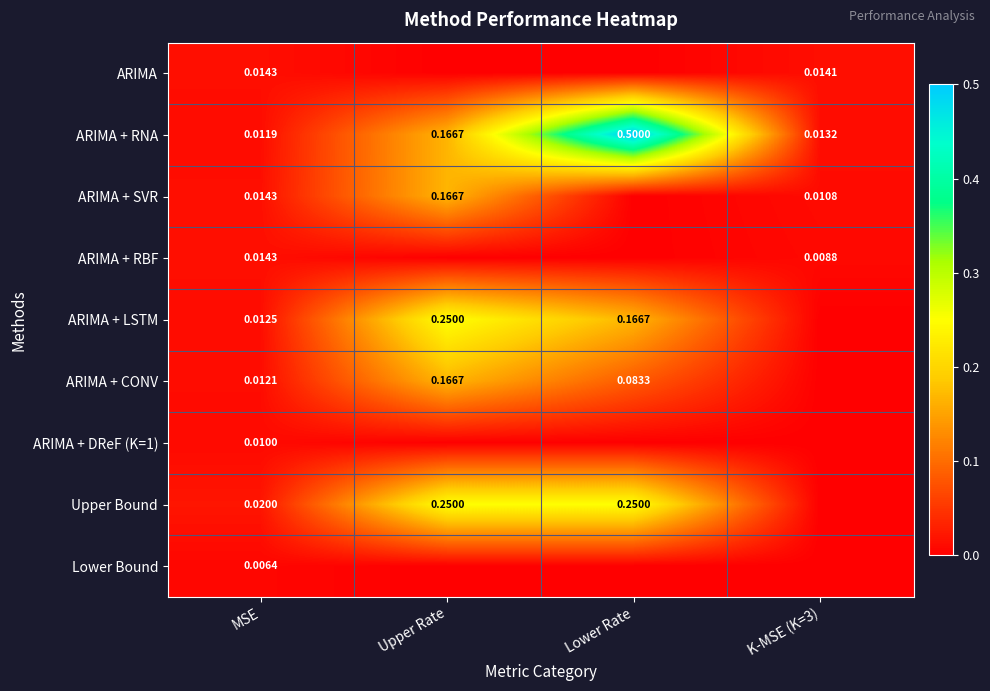

Is the value of ARIMA + RNA at Lower Rate greater than the value of Lower Bound at MSE?

Yes